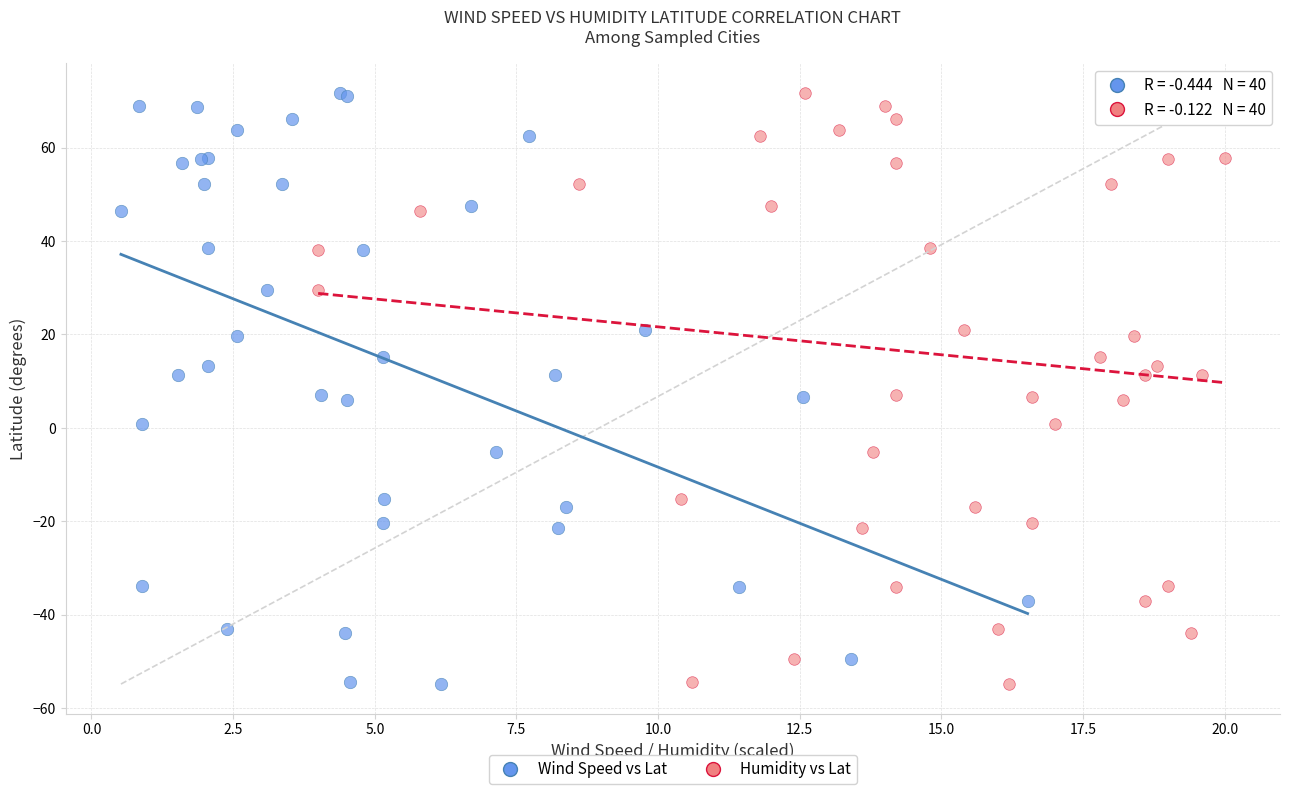

What are all the series names shown in the legend?

Wind Speed vs Lat, Humidity vs Lat